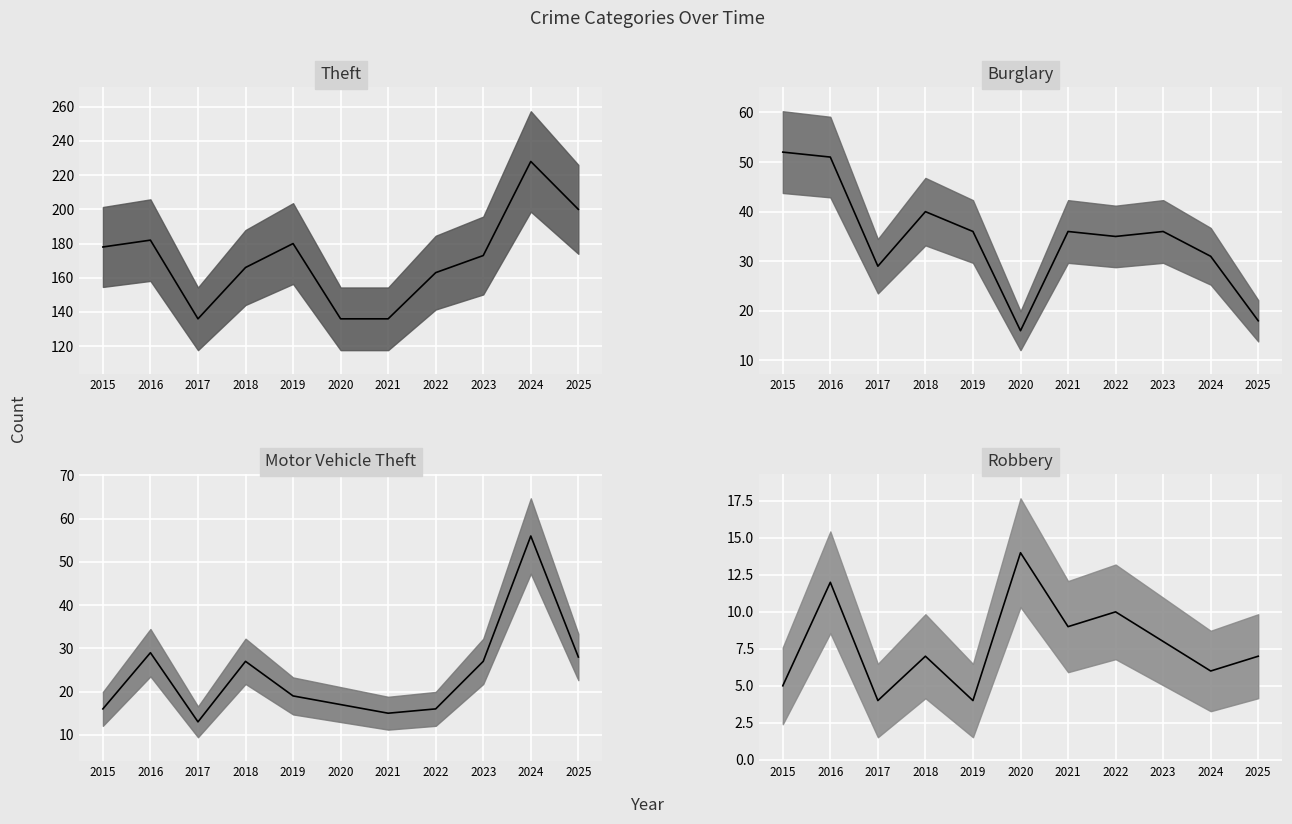

What is the value of the Motor Vehicle Theft point at the 8th from the left?

16